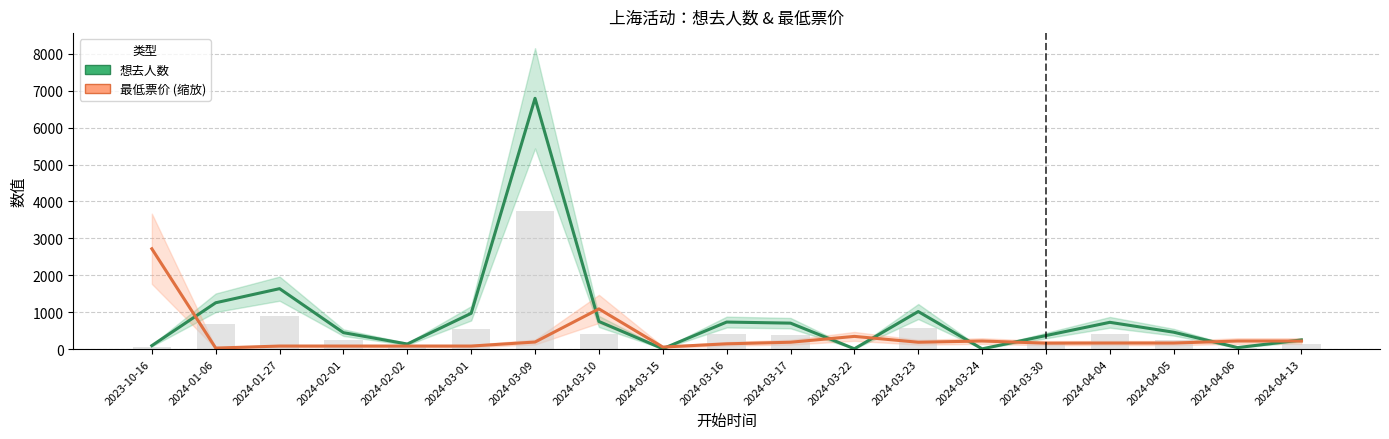

What is the value of the 想去人数 bar at the 19th from the left?

247.0